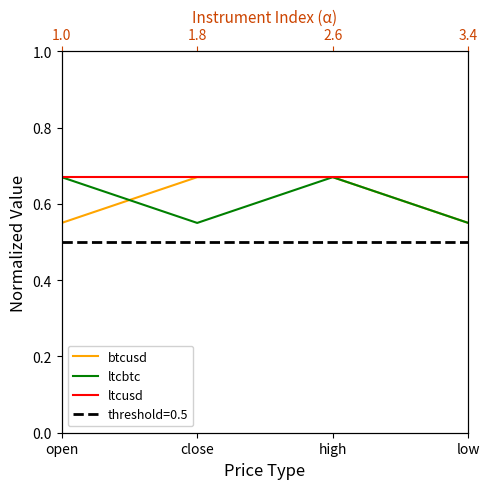

Reading left to right, list all the values displayed in this chart.

btcusd: 0.6	0.7	0.7	0.6
ltcbtc: 0.7	0.6	0.7	0.6
ltcusd: 0.7	0.7	0.7	0.7